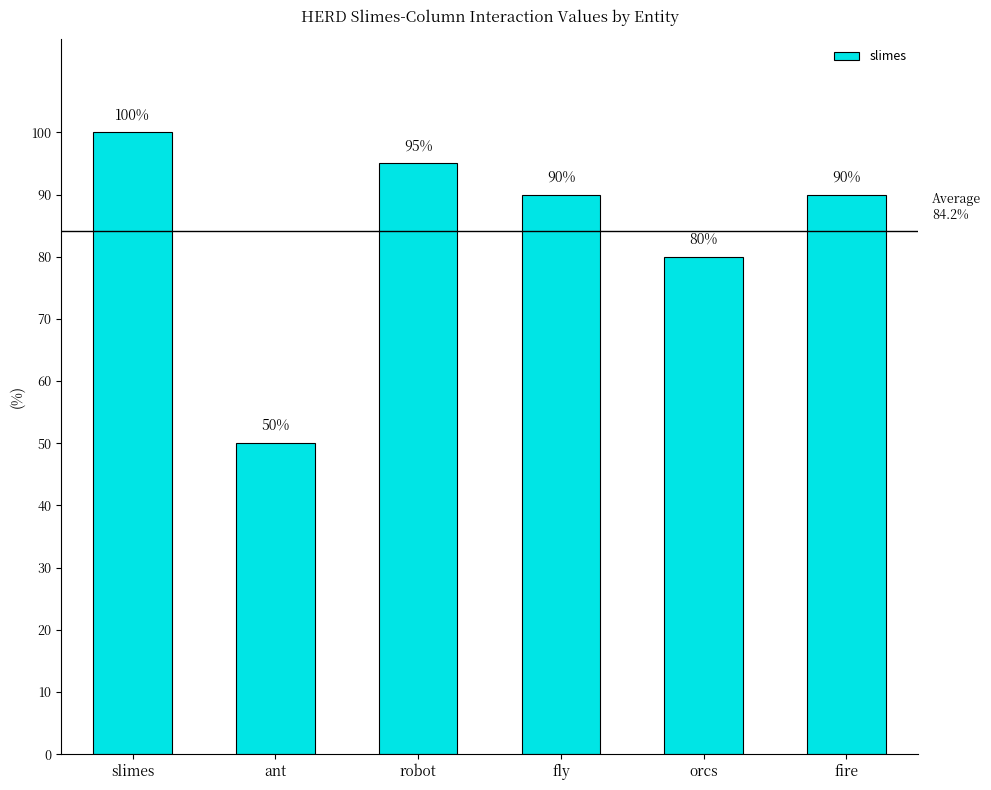

What is the label of the 3rd bar from the left?

robot